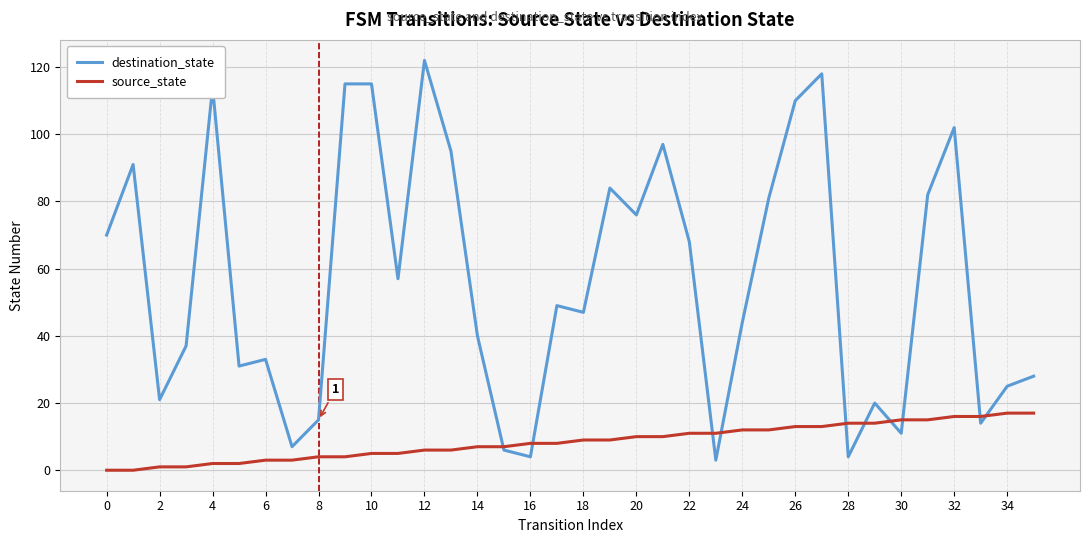

Rank the series by their maximum value, from lowest to highest.

source_state, destination_state